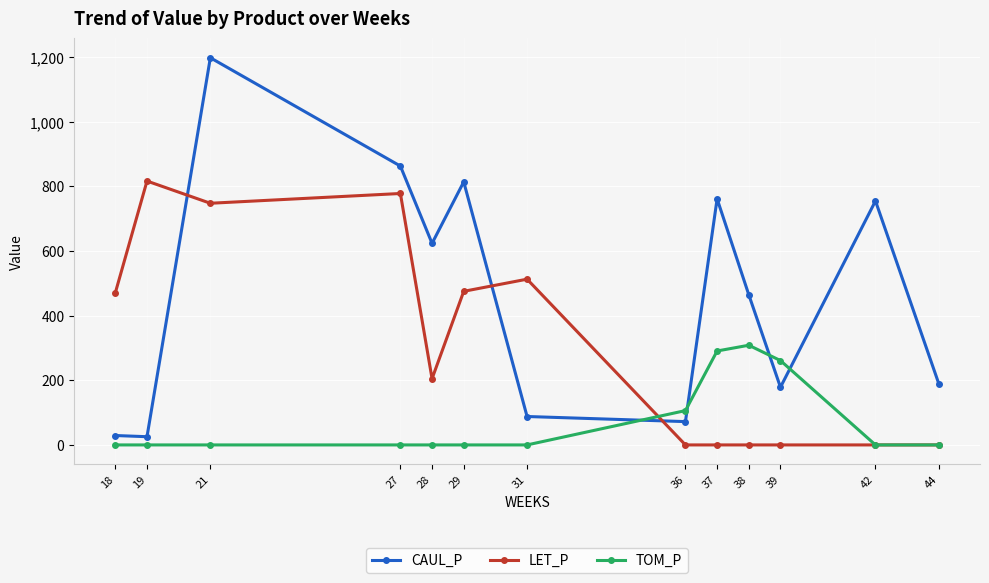

What are all the series names shown in the legend?

CAUL_P, LET_P, TOM_P